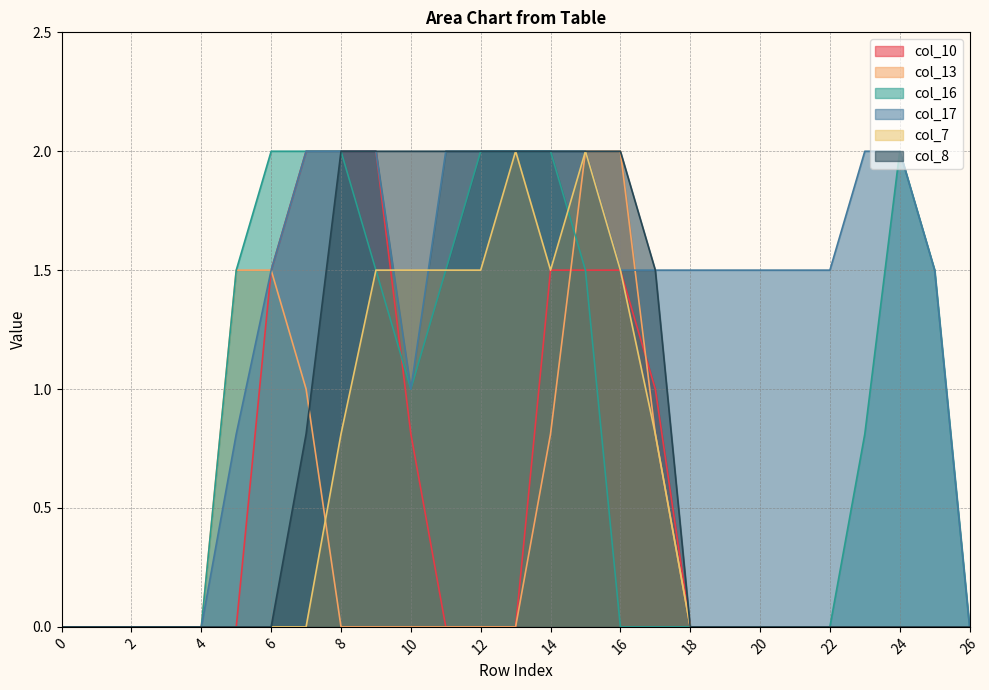

Reading left to right, list all the values displayed in this chart.

col_10: 0.0	0.0	0.0	0.0	0.0	0.0	1.5	2.0	2.0	2.0	0.8	0.0	0.0	0.0	1.5	1.5	1.5	1.0	0.0	0.0	0.0	0.0	0.0	0.0	0.0	0.0	0.0
col_13: 0.0	0.0	0.0	0.0	0.0	1.5	1.5	1.0	0.0	0.0	0.0	0.0	0.0	0.0	0.8	2.0	2.0	0.8	0.0	0.0	0.0	0.0	0.0	0.0	0.0	0.0	0.0
col_16: 0.0	0.0	0.0	0.0	0.0	1.5	2.0	2.0	2.0	1.5	1.0	1.5	2.0	2.0	2.0	1.5	0.0	0.0	0.0	0.0	0.0	0.0	0.0	0.8	2.0	1.5	0.0
col_17: 0.0	0.0	0.0	0.0	0.0	0.8	1.5	2.0	2.0	2.0	1.0	2.0	2.0	2.0	2.0	2.0	1.5	1.5	1.5	1.5	1.5	1.5	1.5	2.0	2.0	1.5	0.0
col_7: 0.0	0.0	0.0	0.0	0.0	0.0	0.0	0.0	0.8	1.5	1.5	1.5	1.5	2.0	1.5	2.0	1.5	0.8	0.0	0.0	0.0	0.0	0.0	0.0	0.0	0.0	0.0
col_8: 0.0	0.0	0.0	0.0	0.0	0.0	0.0	0.8	2.0	2.0	2.0	2.0	2.0	2.0	2.0	2.0	2.0	1.5	0.0	0.0	0.0	0.0	0.0	0.0	0.0	0.0	0.0